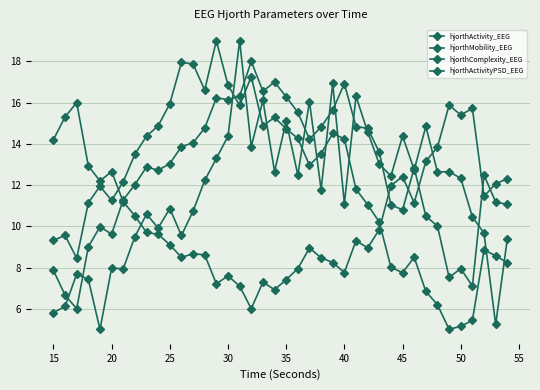

How many lines are shown in the chart?

4